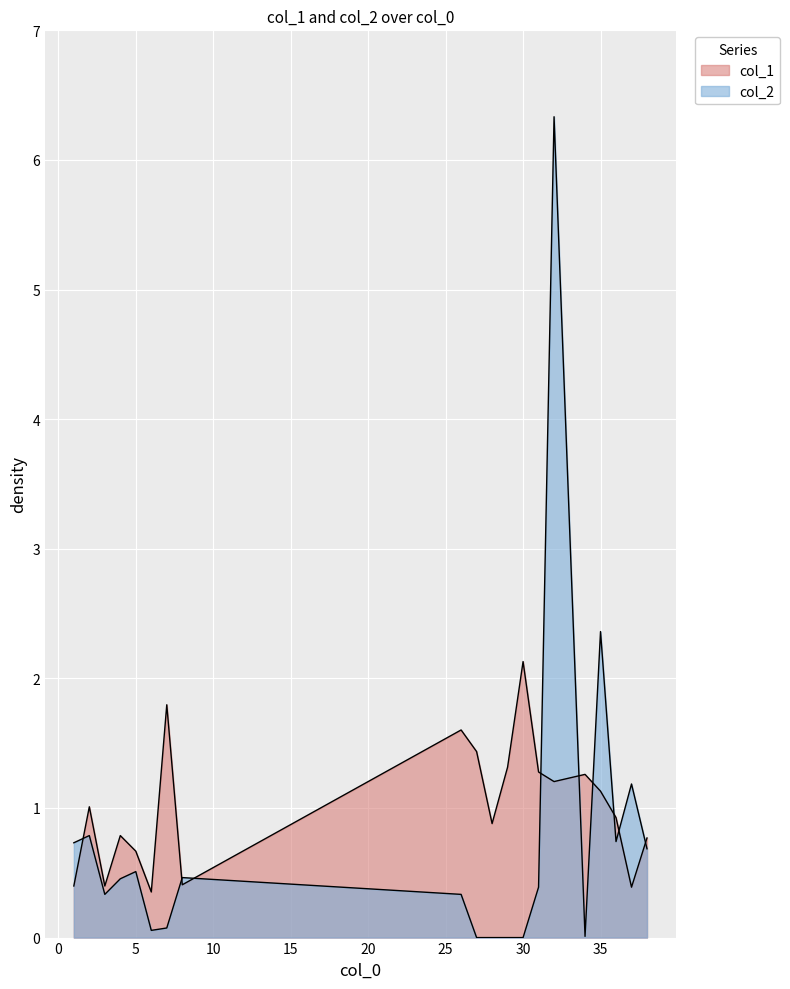

How many values in the col_2 series exceed 0?

16